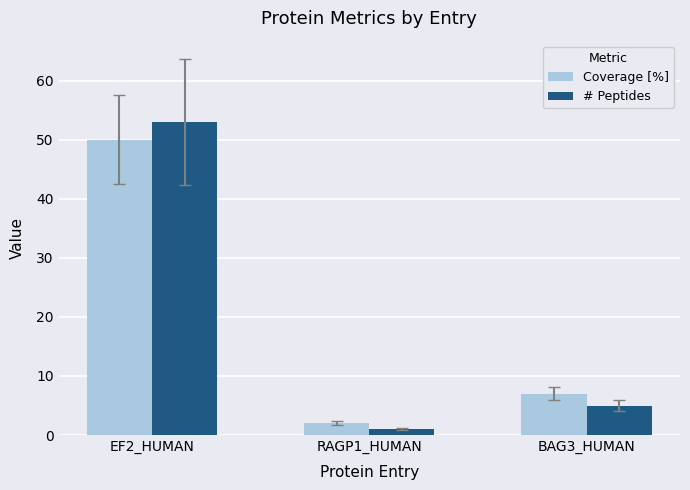

What is the difference between the highest and lowest values at BAG3_HUMAN?

2